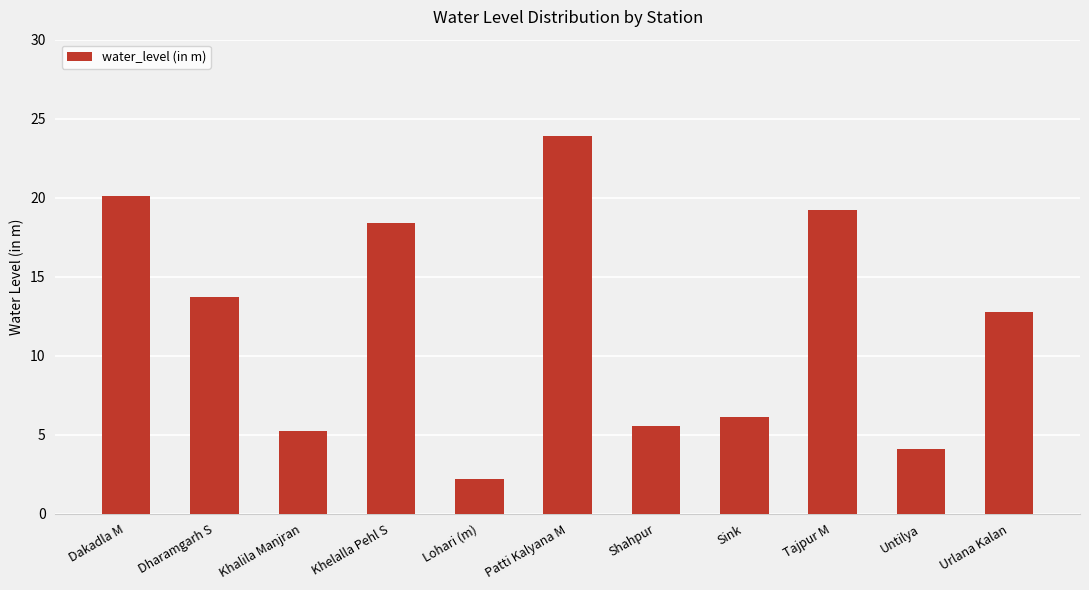

Rank the categories by value from highest to lowest.

Patti Kalyana M, Dakadla M, Tajpur M, Khelalla Pehl S, Dharamgarh S, Urlana Kalan, Sink, Shahpur, Khalila Manjran, Untilya, Lohari (m)